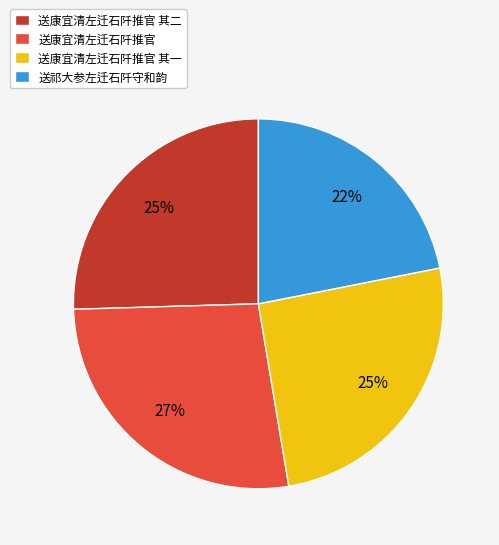

Is there a majority slice in this chart?

No